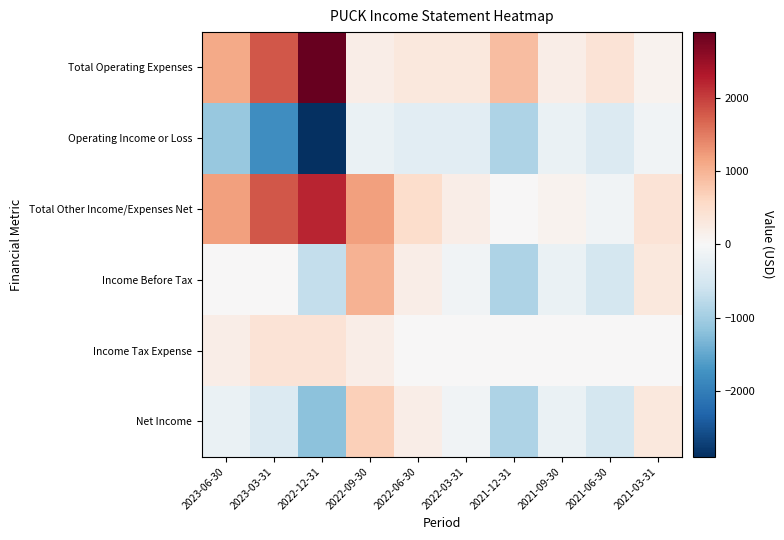

What is the minimum value shown in the chart?

-2900